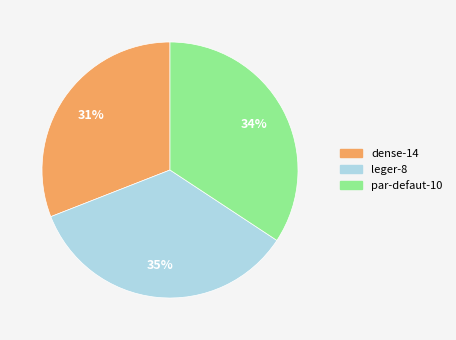

Combined, do leger-8 and dense-14 account for over 50%?

Yes